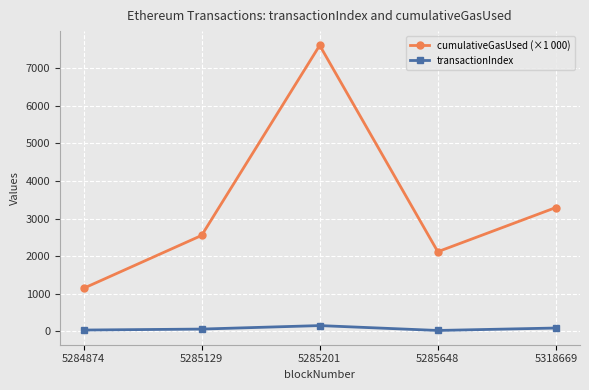

Which series changed the most between 5284874 and 5285201?

cumulativeGasUsed (×1 000)